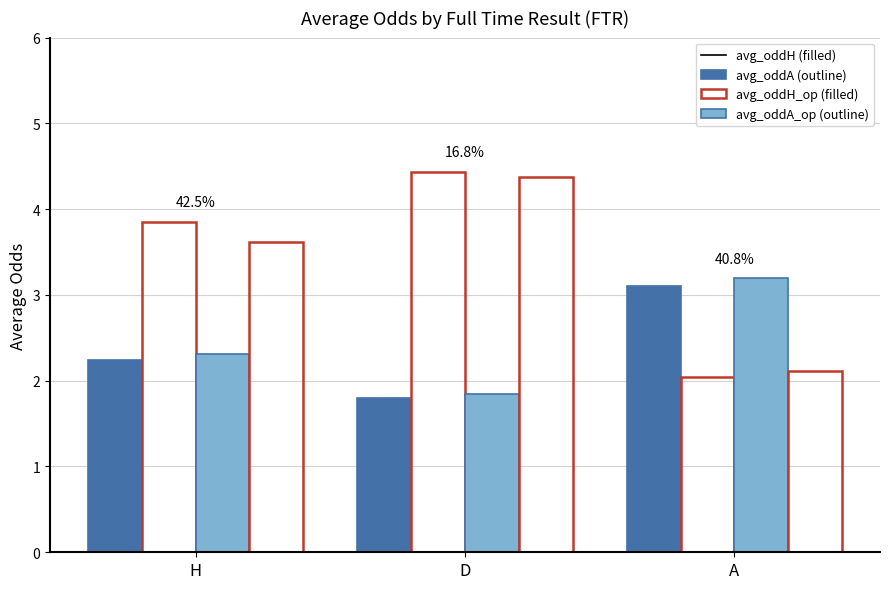

What is the label of the 1st bar from the left?

H